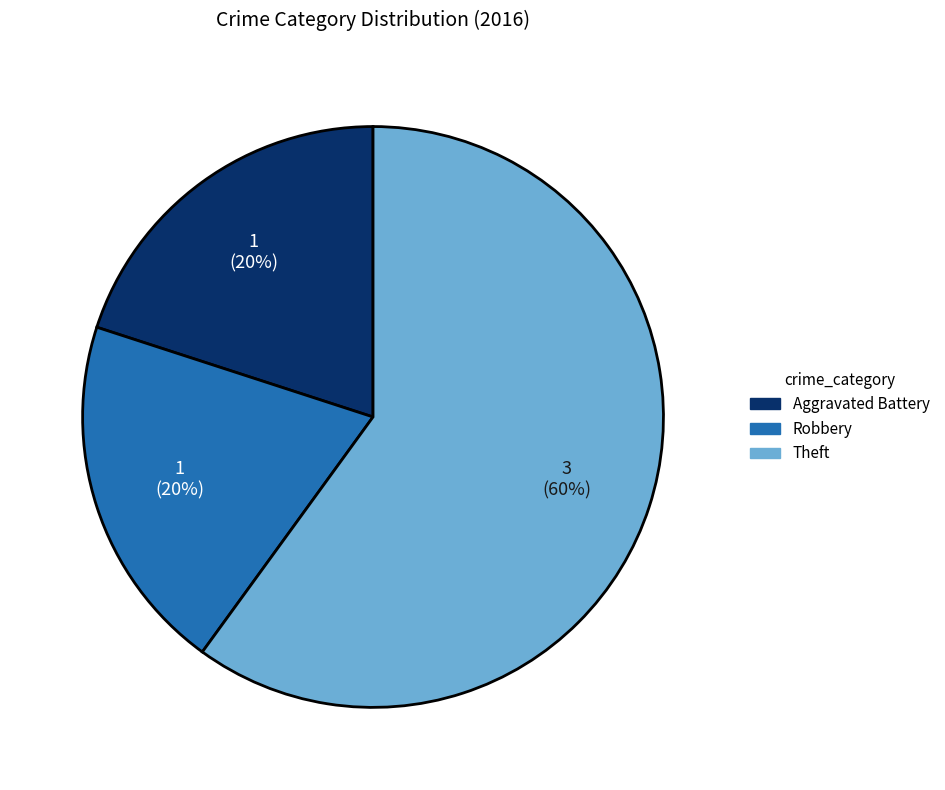

What is the majority slice?

Theft